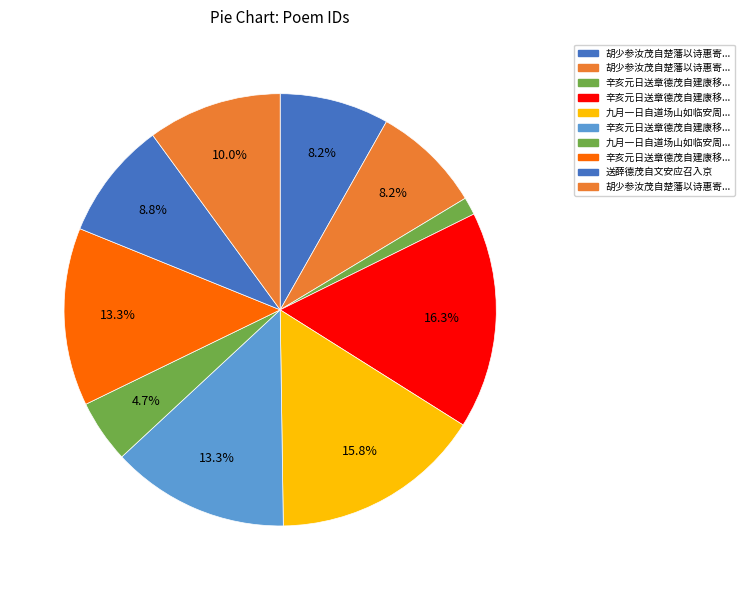

Rank the categories by value from highest to lowest.

辛亥元日送章德茂自建康移帅江陵二首, 九月一日自道场山如临安周德载夏廷茂自菁村乘舟来访既别寄以小诗, 辛亥元日送章德茂自建康移帅江陵二首 其一, 辛亥元日送章德茂自建康移帅江陵二首 其二, 胡少参汝茂自楚藩以诗惠寄用韵酬之, 送薛德茂自文安应召入京, 胡少参汝茂自楚藩以诗惠寄用韵酬之 其二, 胡少参汝茂自楚藩以诗惠寄用韵酬之 其一, 九月一日自道场山如临安周德载夏廷茂自菁村乘舟来访既别寄以小诗, 辛亥元日送章德茂自建康移帅江陵